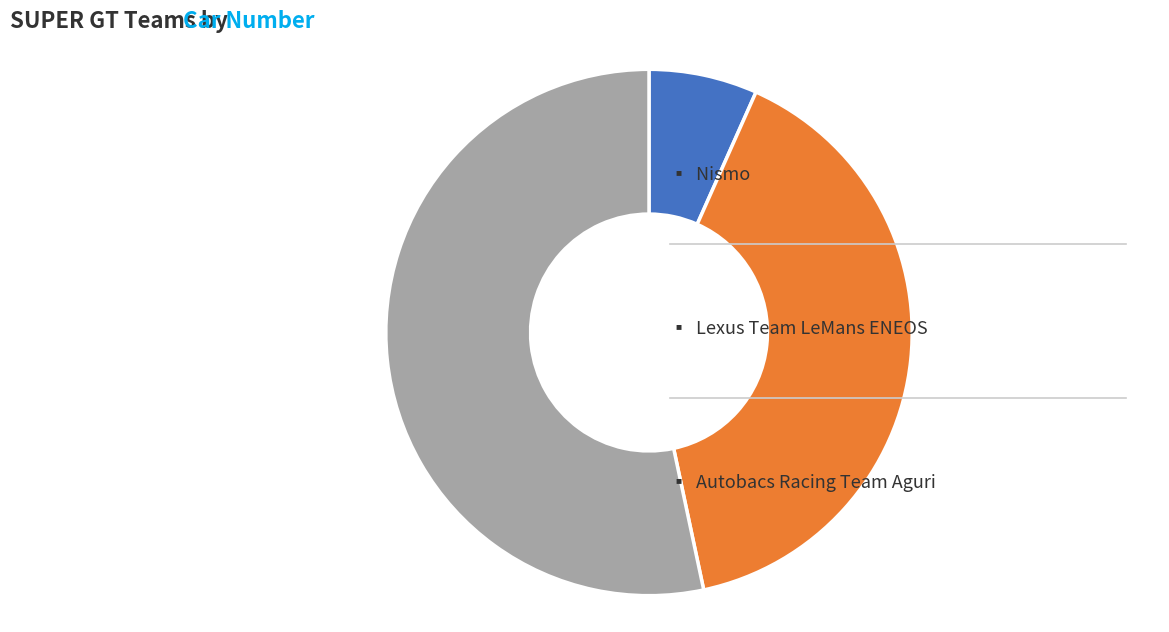

Is there a majority slice in this chart?

Yes